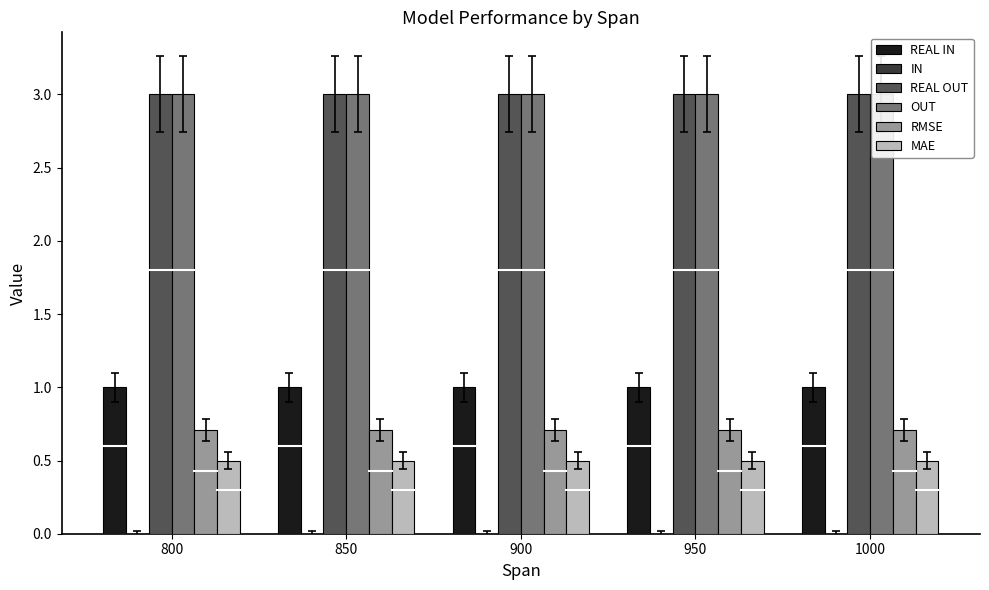

What is the sum of the REAL IN values at 950 and 850?

2.0